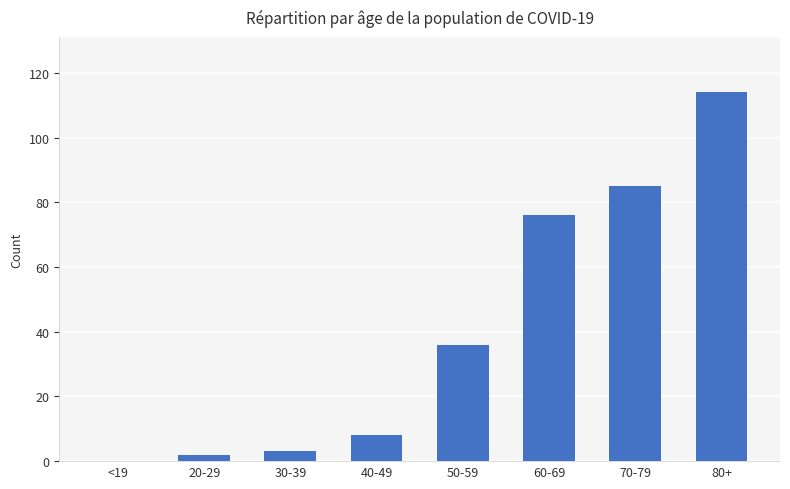

The value at 80+ is 114. True or false?

True